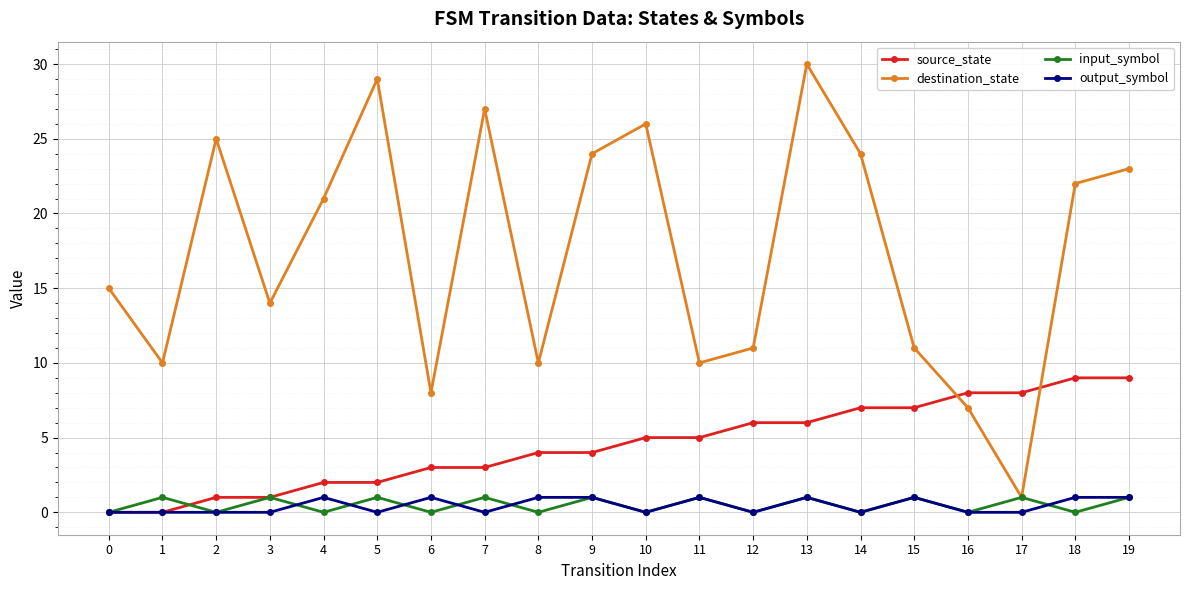

What is the spread (max minus min) of values at 11?

9